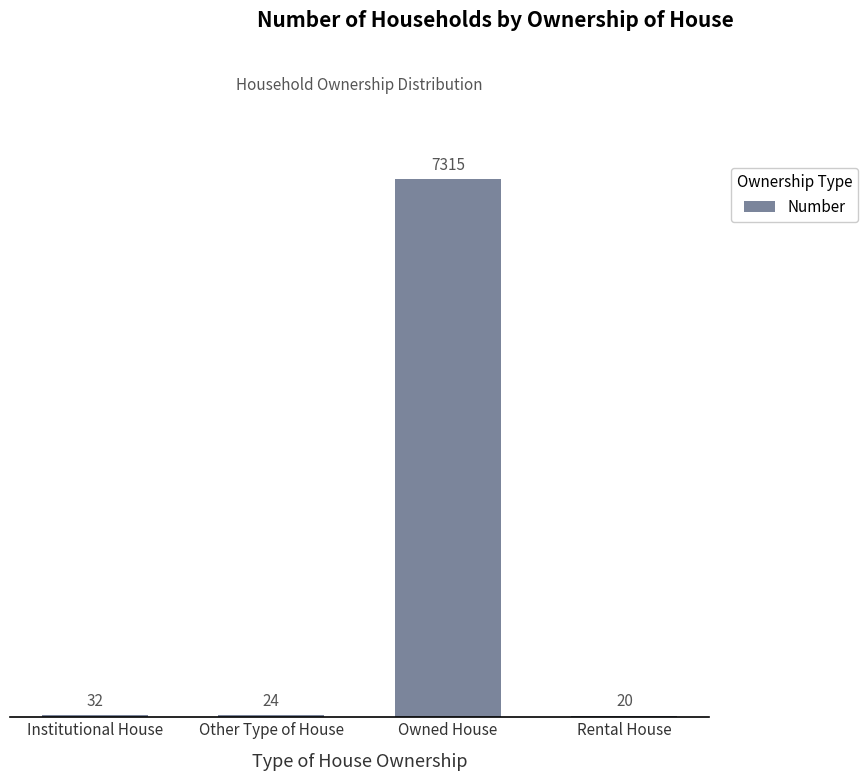

Is it true that the value at Owned House is 9857?

False